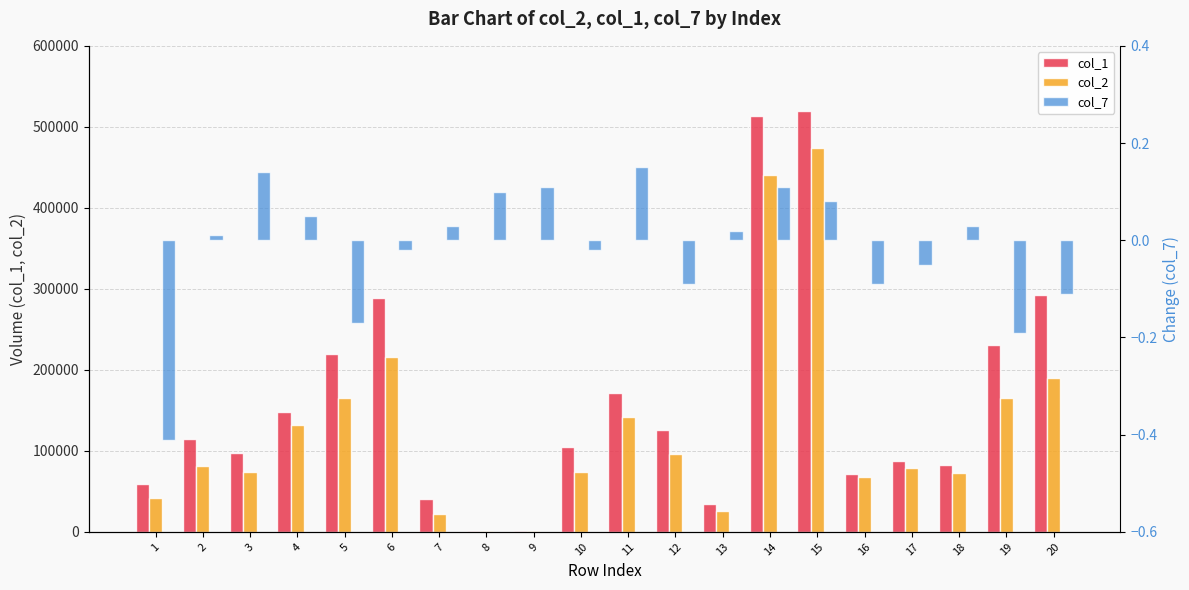

What is the total value across all series at 7?

63550.0